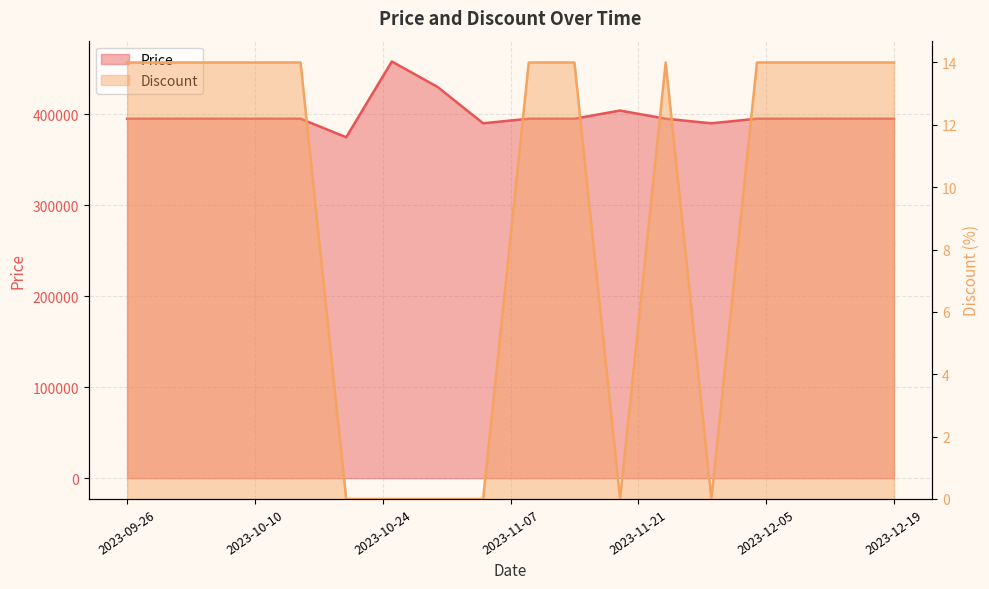

How many lines are shown in the chart?

2